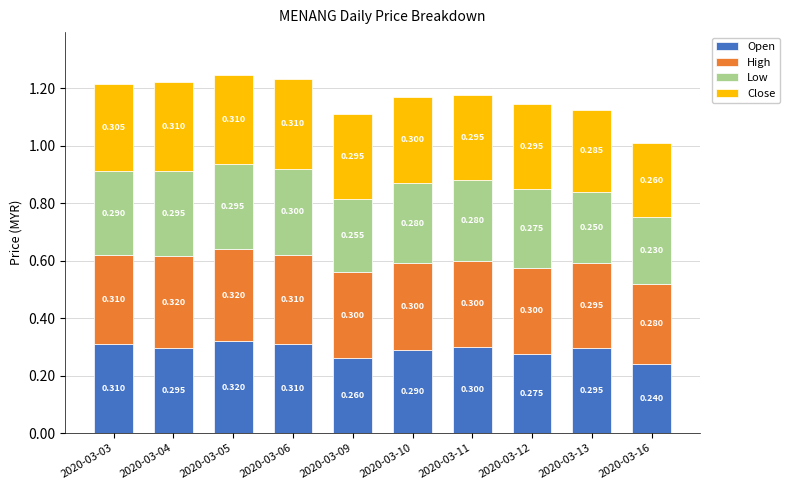

What are all the series names shown in the legend?

Open, High, Low, Close